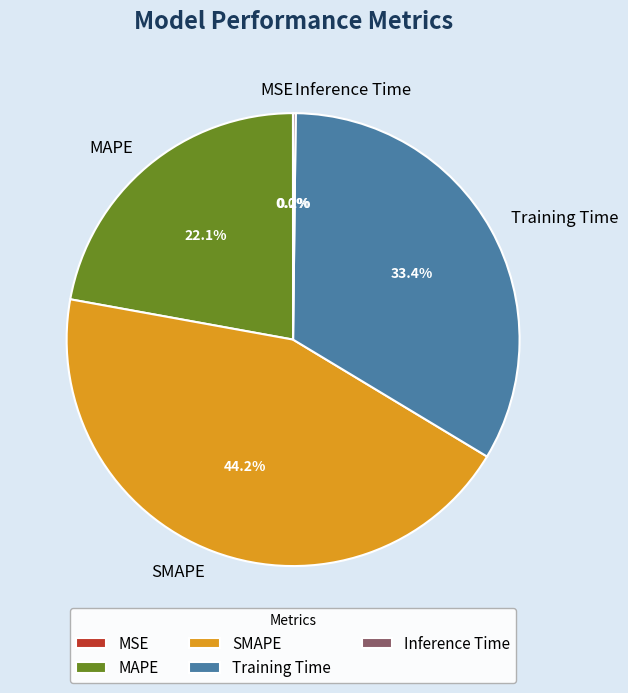

Which category has the biggest portion of the pie?

SMAPE